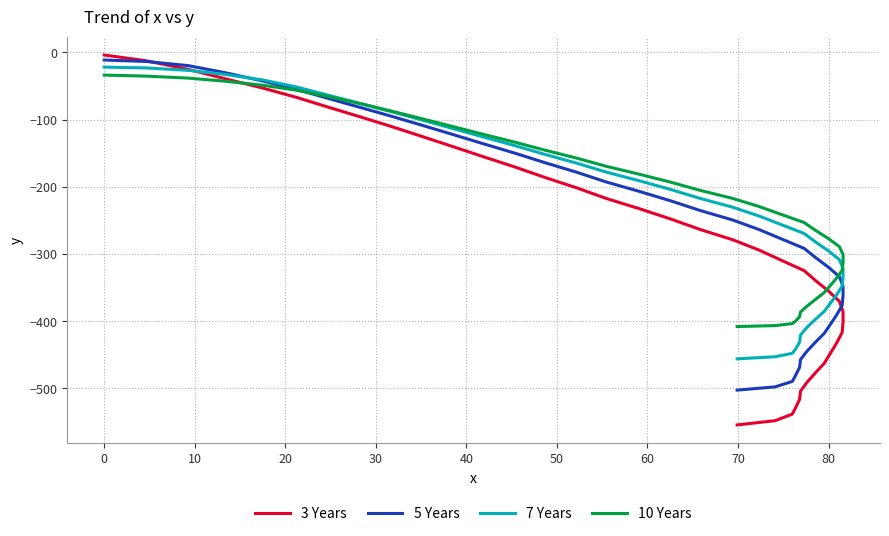

What is the sum of all 5 Years values?

-10246.6